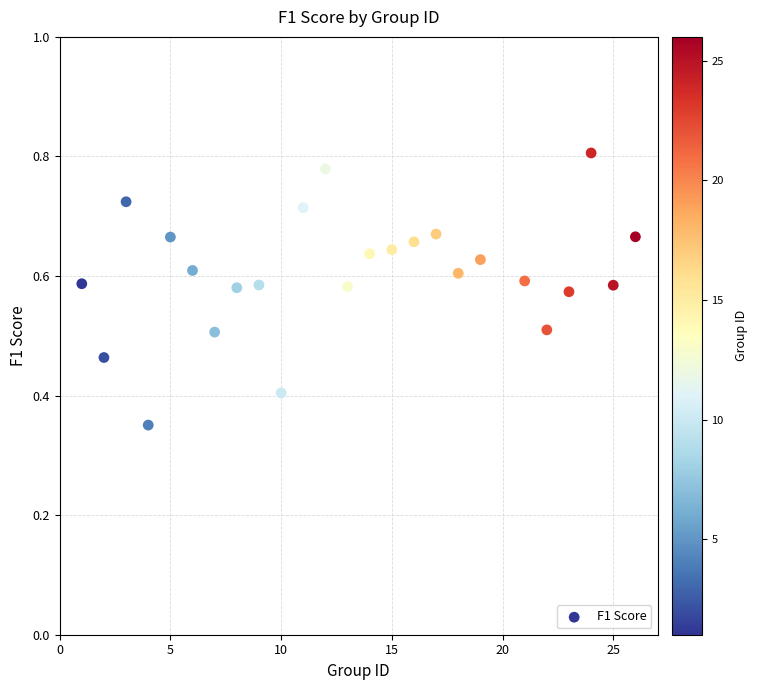

How many data points are displayed?

25